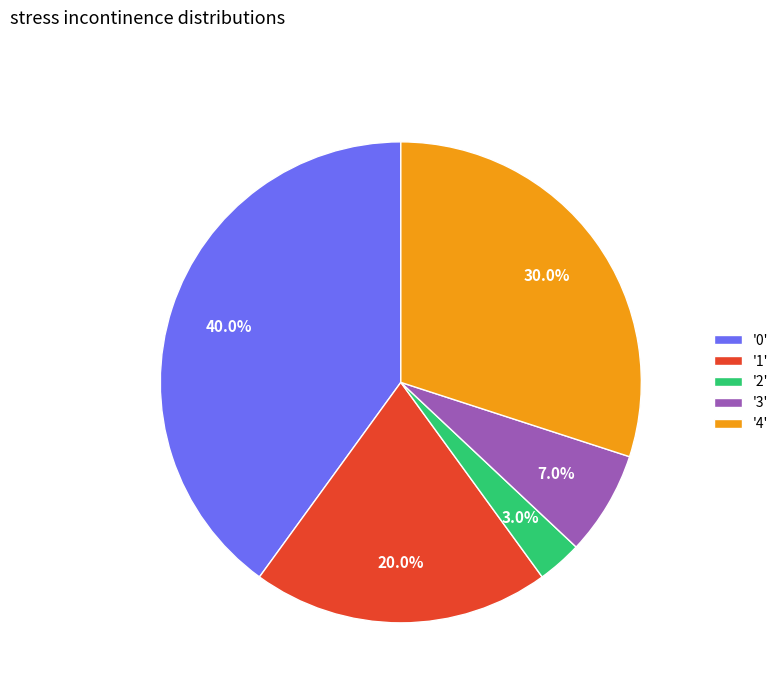

What is the smallest slice in the pie chart?

'2'